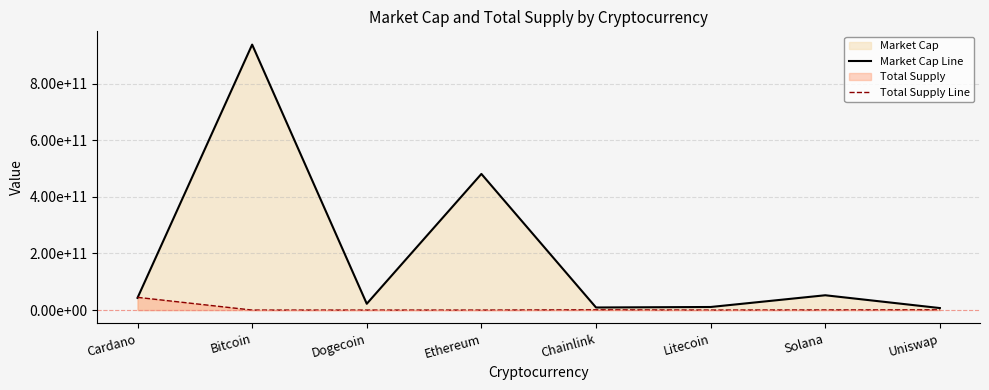

Is the value of Market Cap Line at Chainlink greater than the value of Total Supply Line at Bitcoin?

Yes